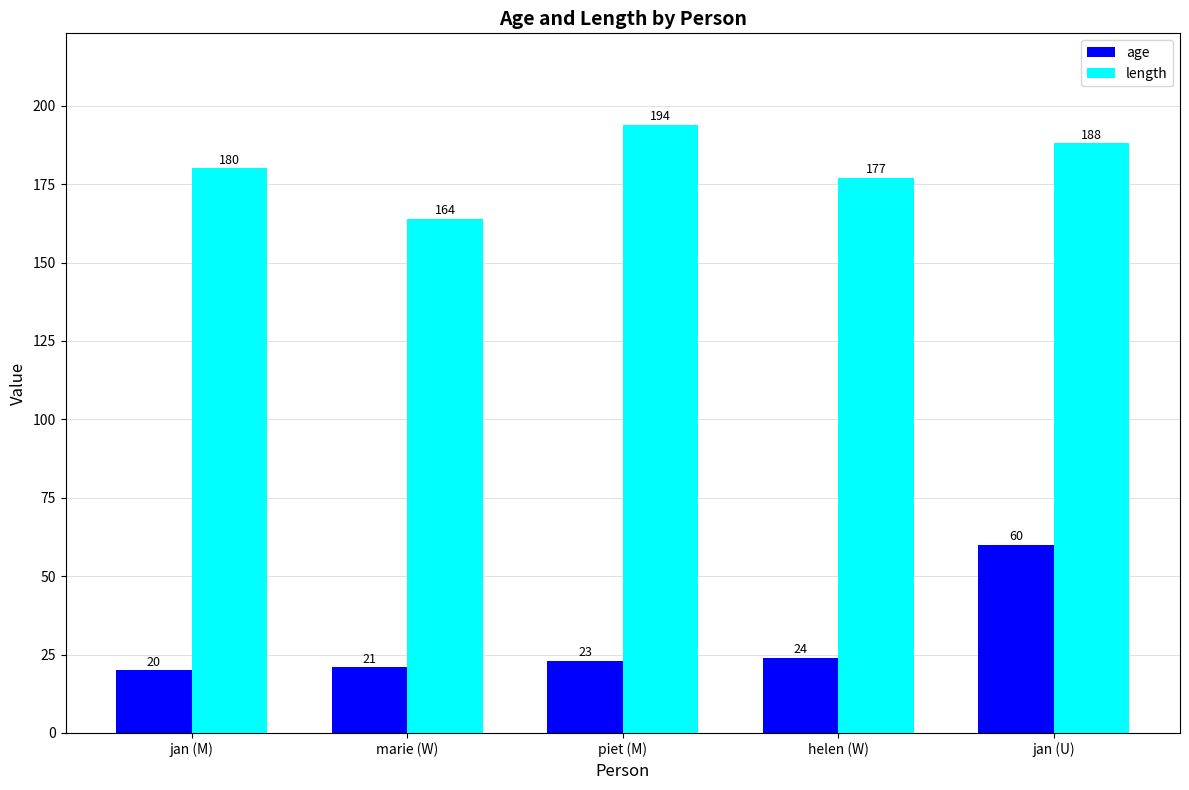

How many bars are there in total?

10